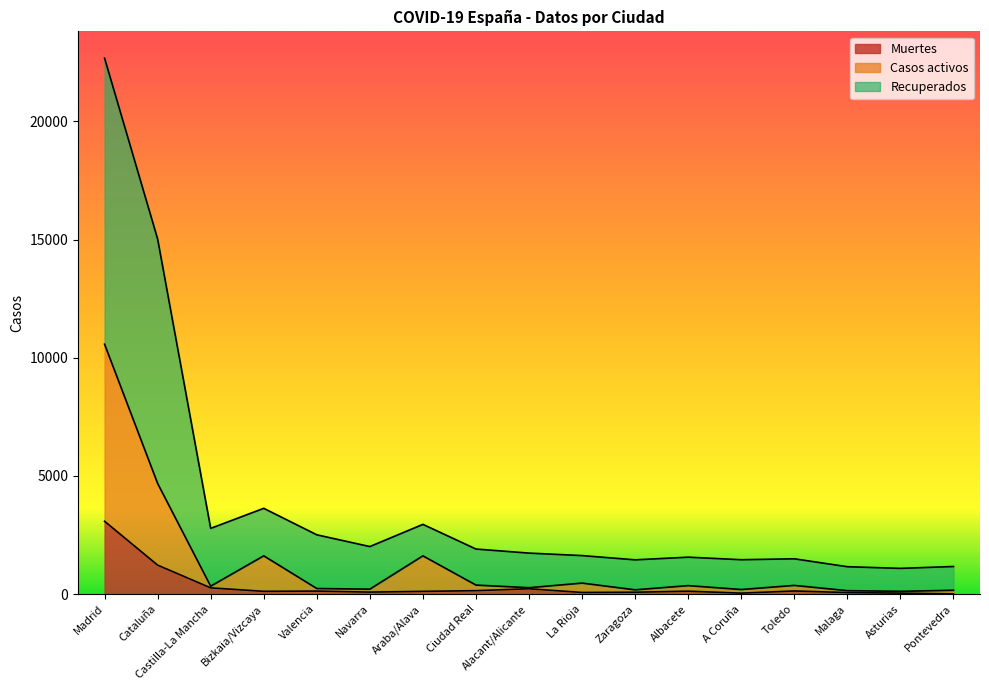

List the series in order of their overall mean, highest first.

Recuperados, Casos activos, Muertes